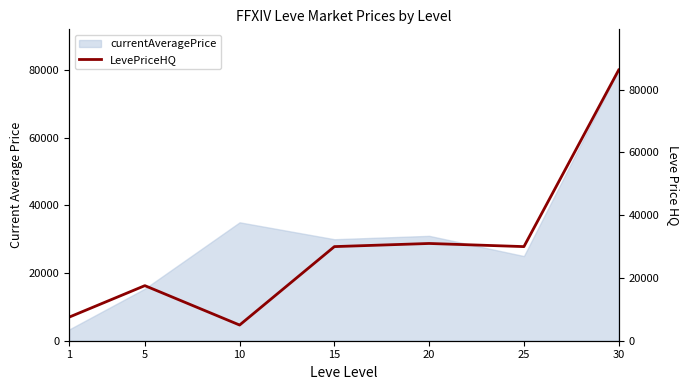

How many data points are less than 30000?

3